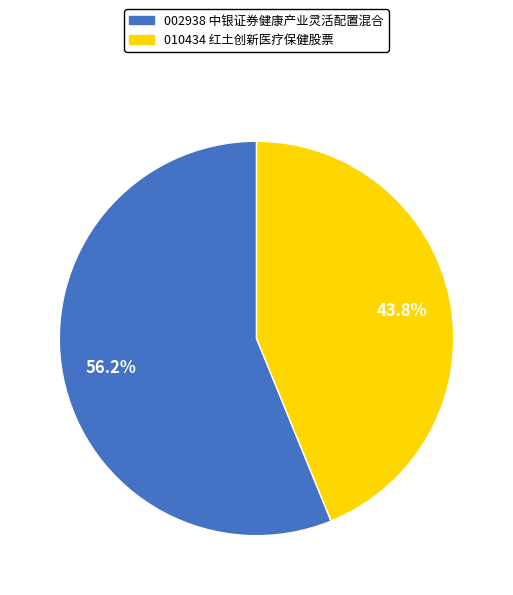

Is there a majority slice in this chart?

Yes